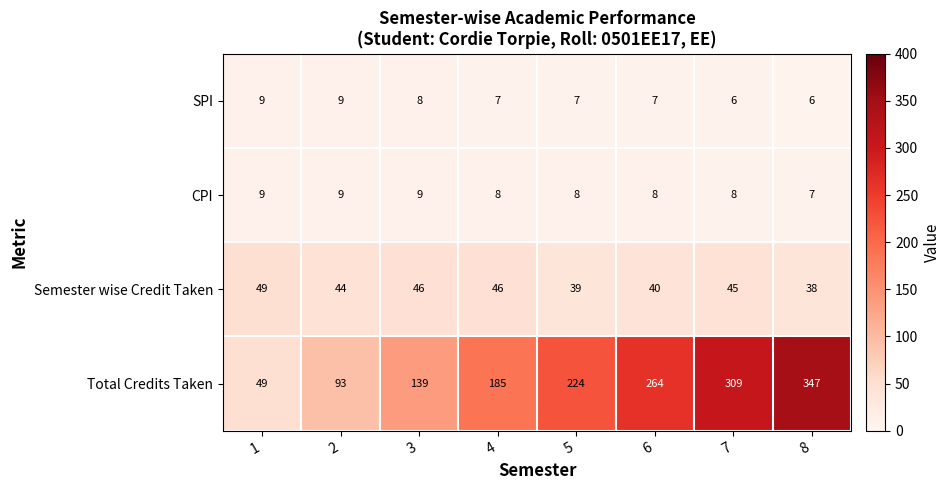

How many values in the CPI series are below 8?

1